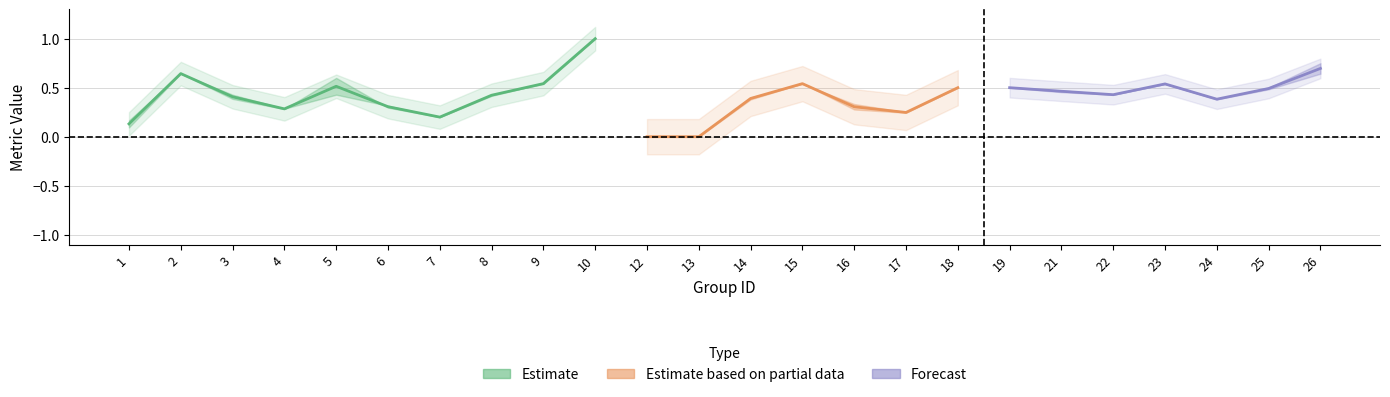

Where is the first local maximum for kappa?

2